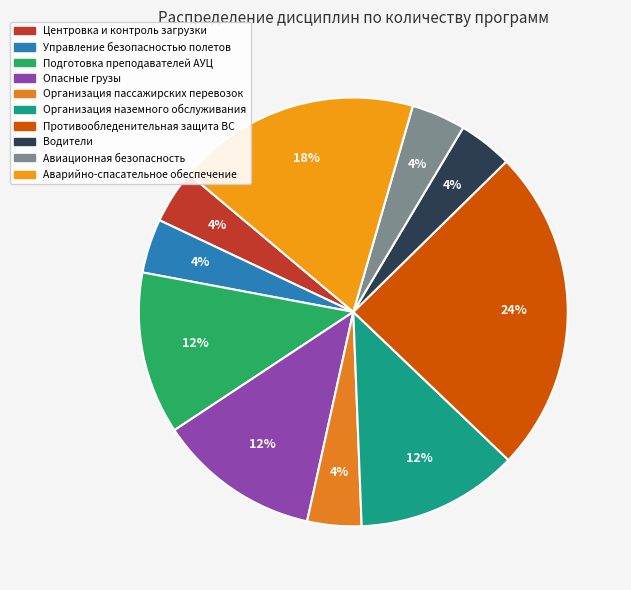

To the nearest percent, what percentage of the pie is Управление безопасностью полетов?

4%